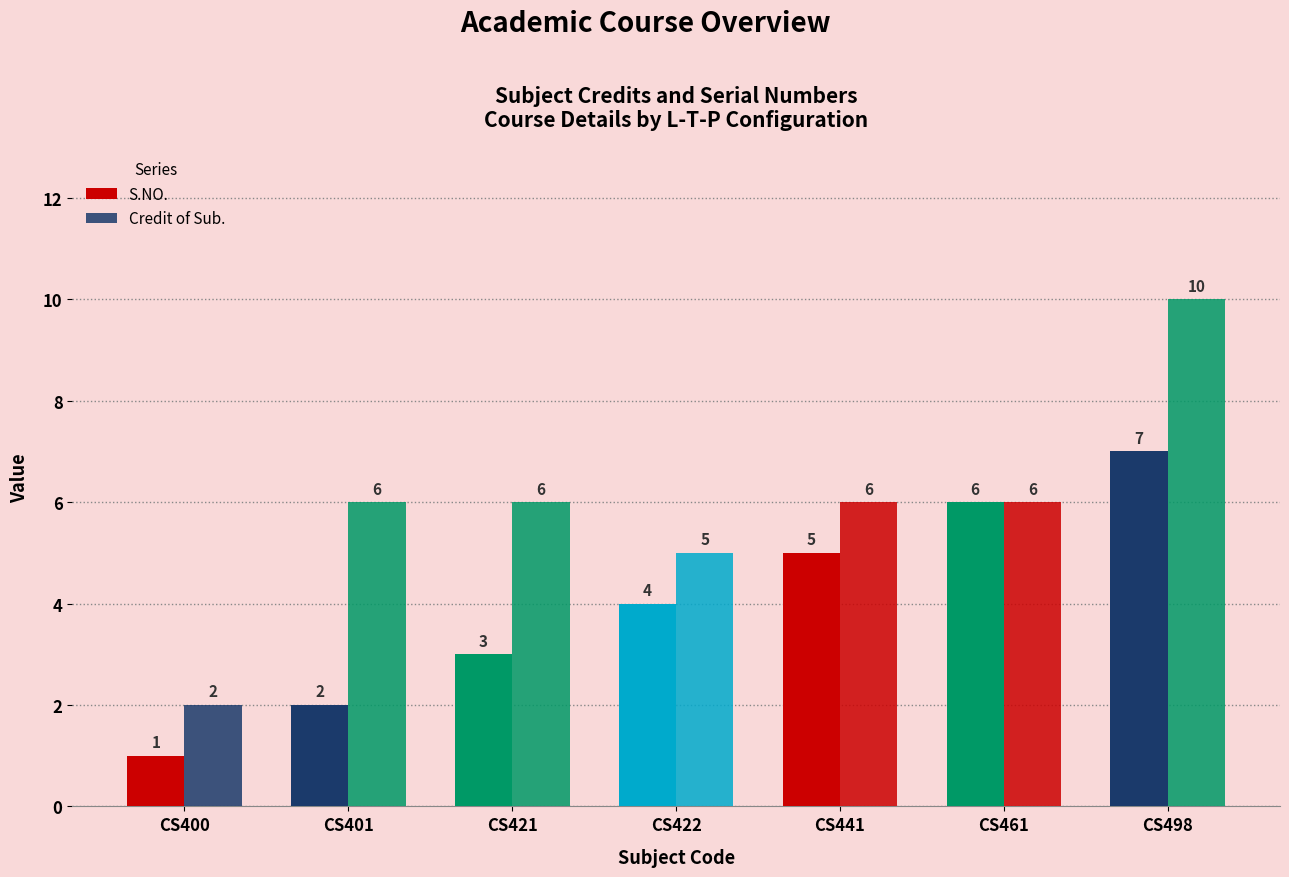

What is the value of the Credit of Sub. bar at the 2nd from the left?

6